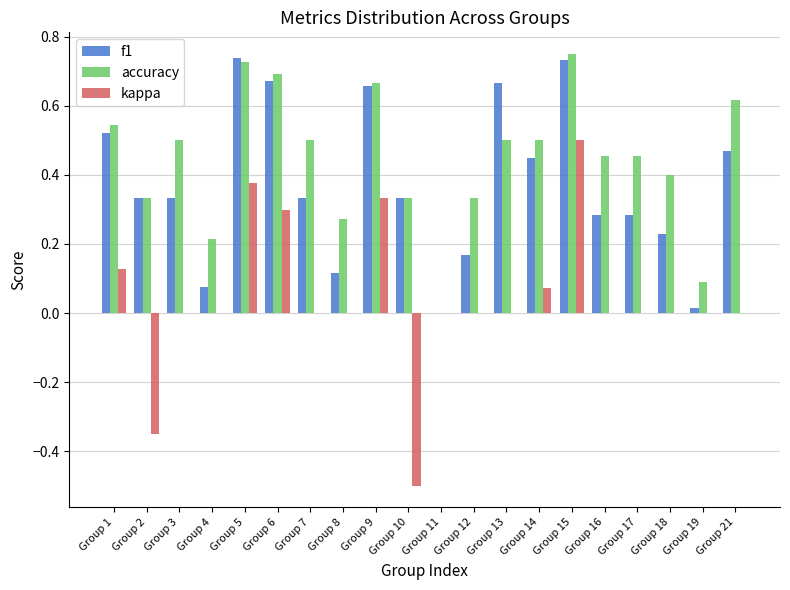

The kappa series shows 0.3 at Group 6. True or false?

True